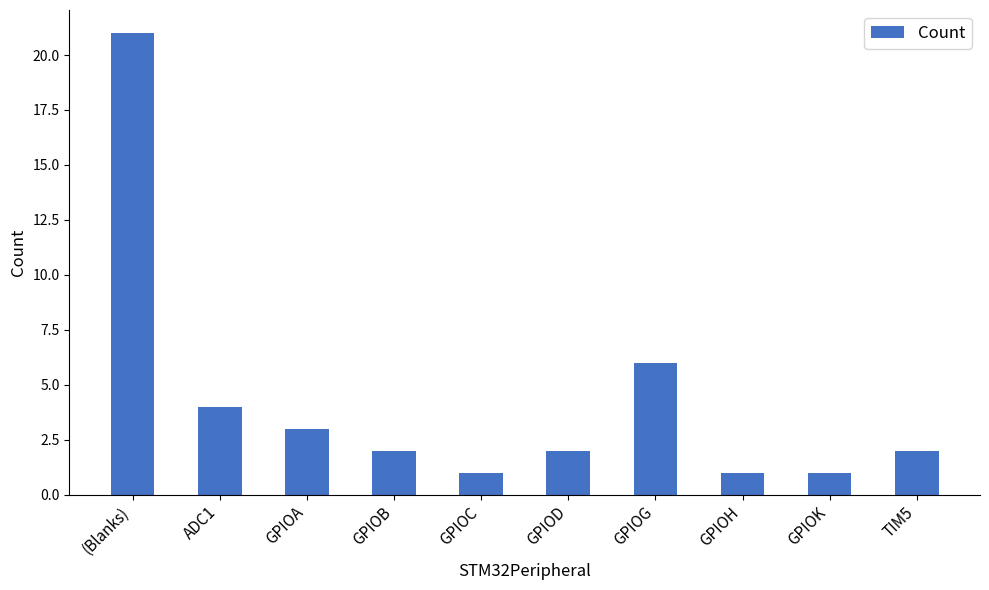

Between GPIOB and GPIOC, which is larger?

GPIOB